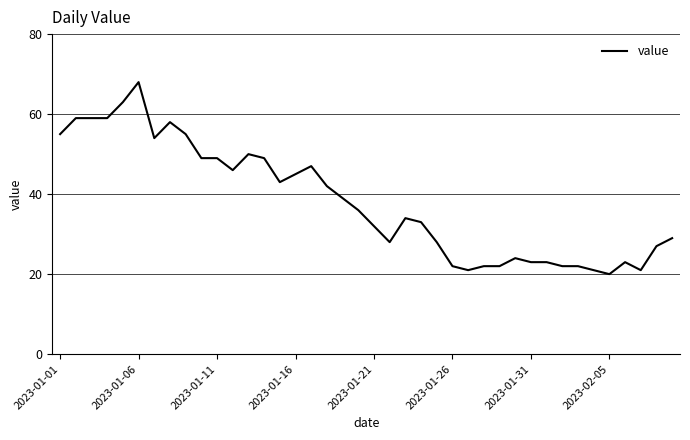

What is the difference between the maximum and minimum values?

48